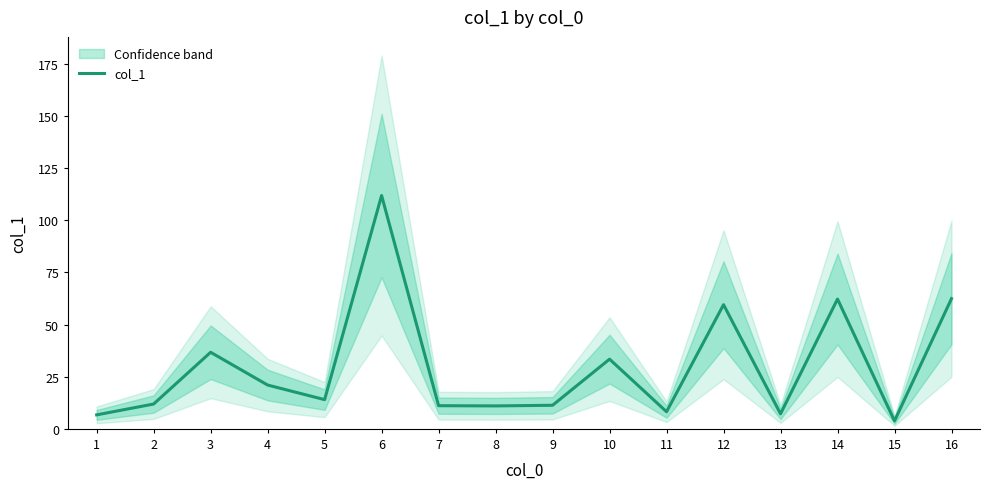

Reading left to right, what are all the values shown in this chart?

6.7	11.9	36.7	21.0	14.0	111.8	11.1	11.0	11.3	33.4	8.2	59.5	7.2	62.2	3.8	62.4